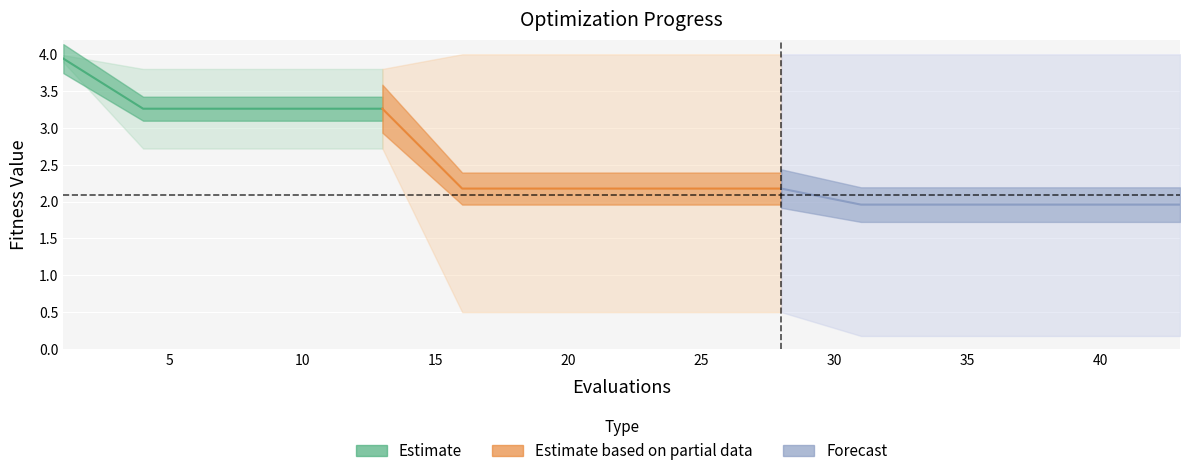

Reading right to left, extract all data points from this chart.

mean: 2.0	2.0	2.0	2.0	2.0	2.2	2.2	2.2	2.2	2.2	3.3	3.3	3.3	3.3	3.9
best: 0.2	0.2	0.2	0.2	0.2	0.5	0.5	0.5	0.5	0.5	2.7	2.7	2.7	2.7	3.9
worst: 4.0	4.0	4.0	4.0	4.0	4.0	4.0	4.0	4.0	4.0	3.8	3.8	3.8	3.8	4.0